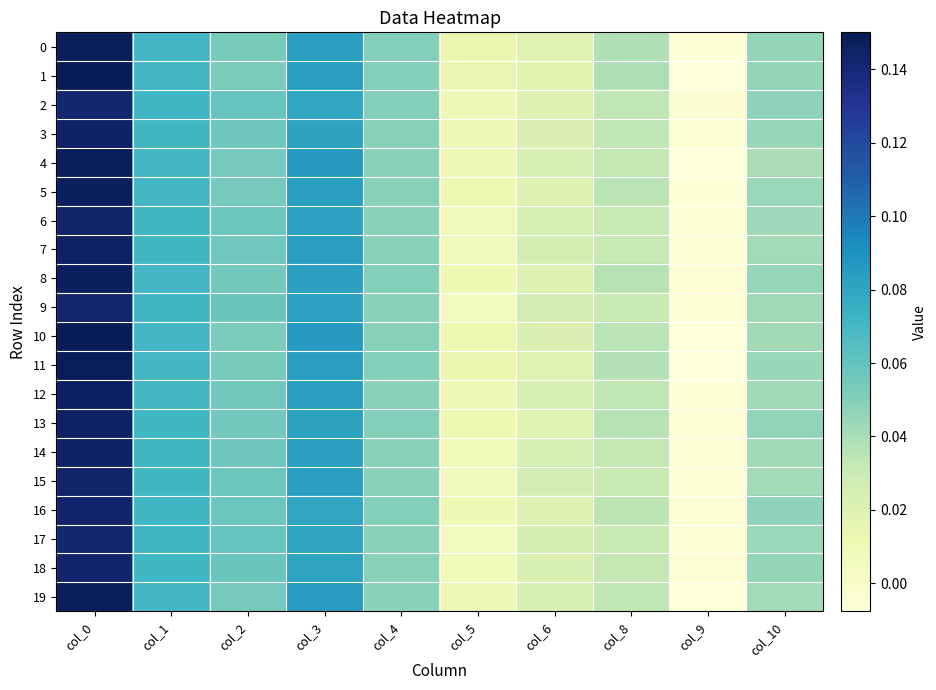

Count the number of categories in the chart.

10